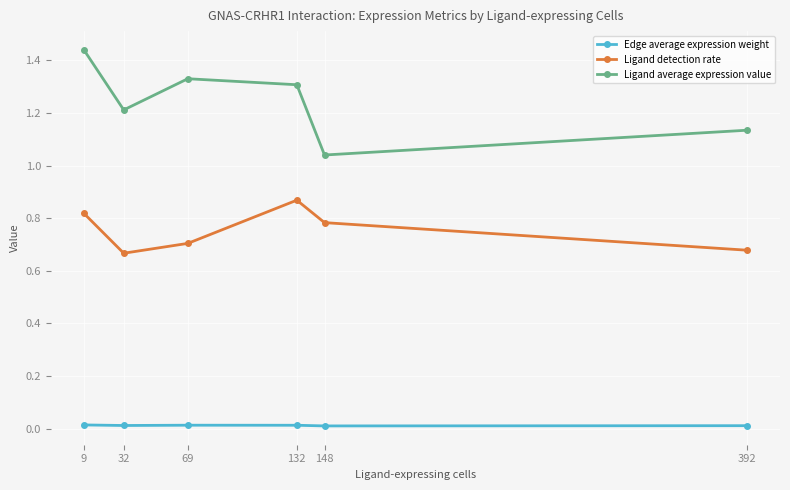

What is the total value across all series at 69?

2.0